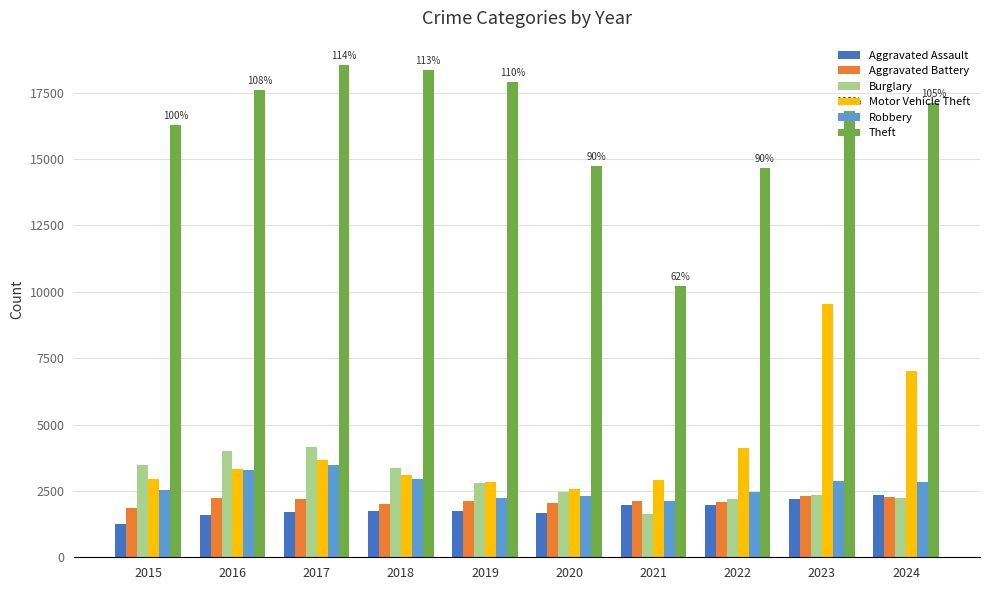

At how many categories does at least one series exceed 14447?

9